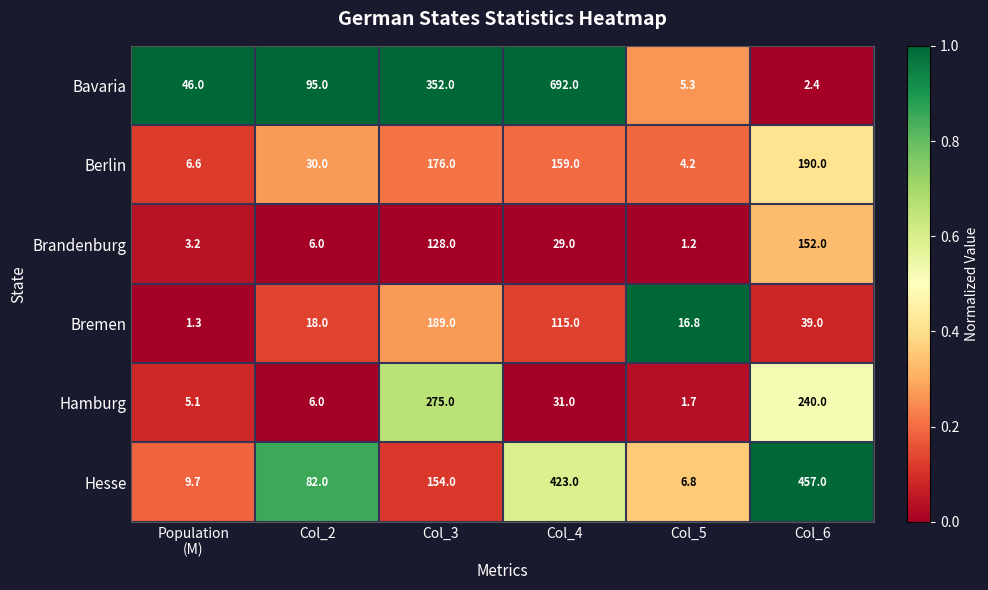

The value of Berlin at Col_6 is 108.5. True or false?

False